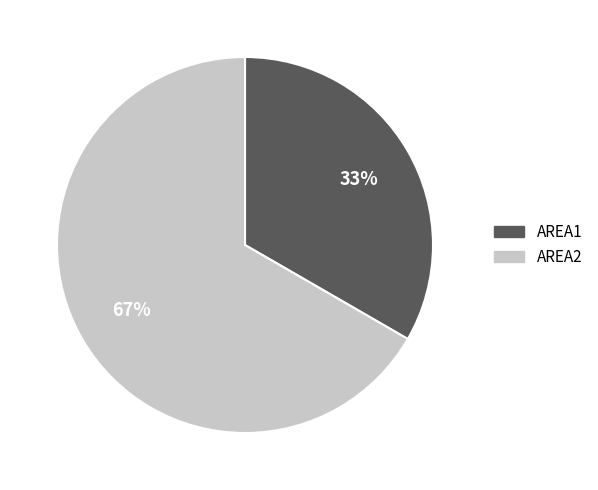

To the nearest percent, what is the combined percentage of AREA2 and AREA1?

100%